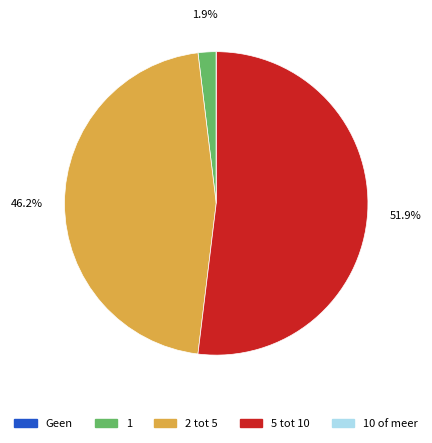

Is there any slice that represents more than half of the pie?

Yes